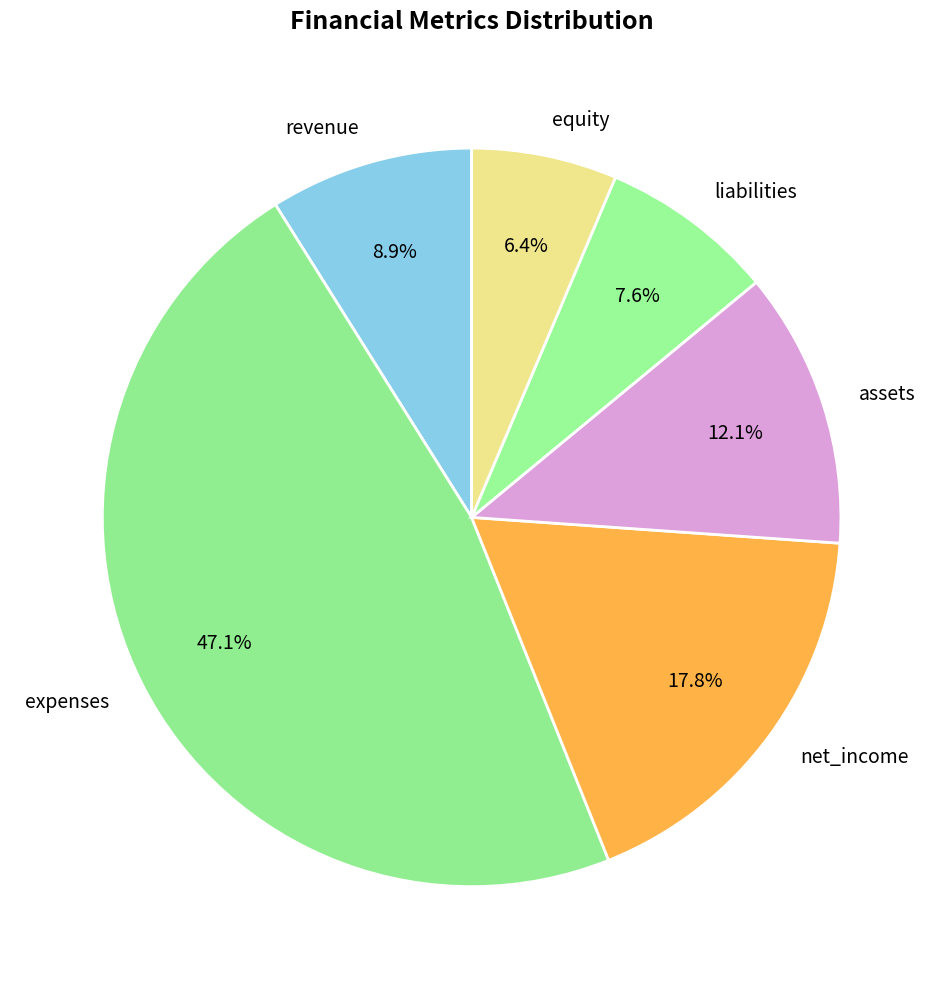

Does any single category account for the majority?

No